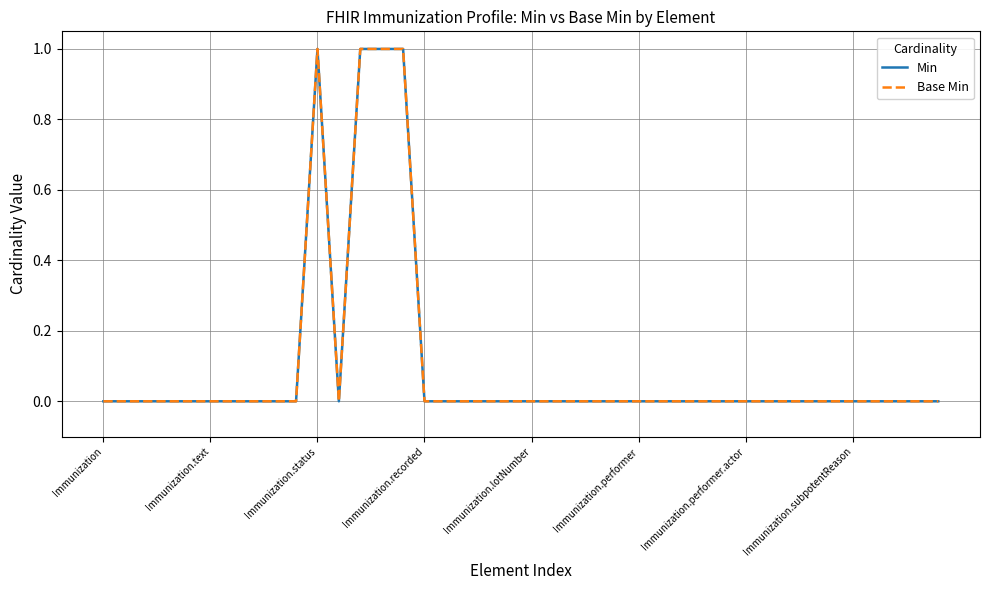

List the series in order of their peak value, highest first.

Min, Base Min